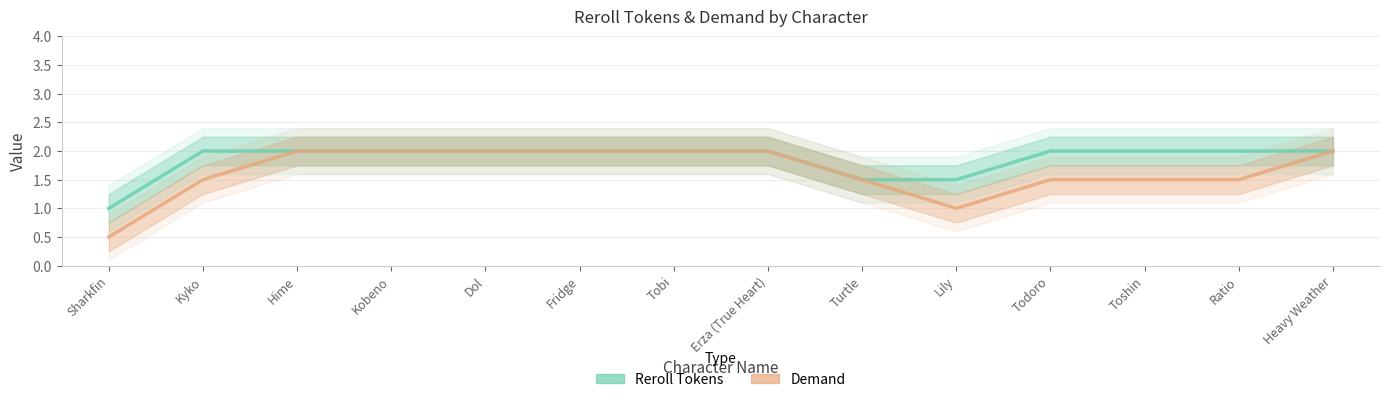

What is the label of the 9th point from the left?

Turtle